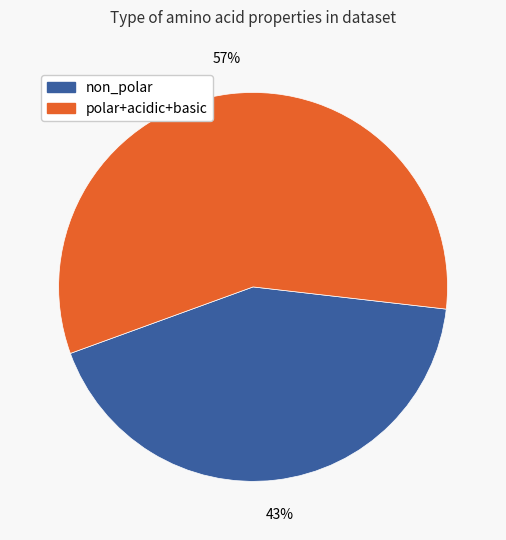

To the nearest percent, what is the average slice percentage?

50%